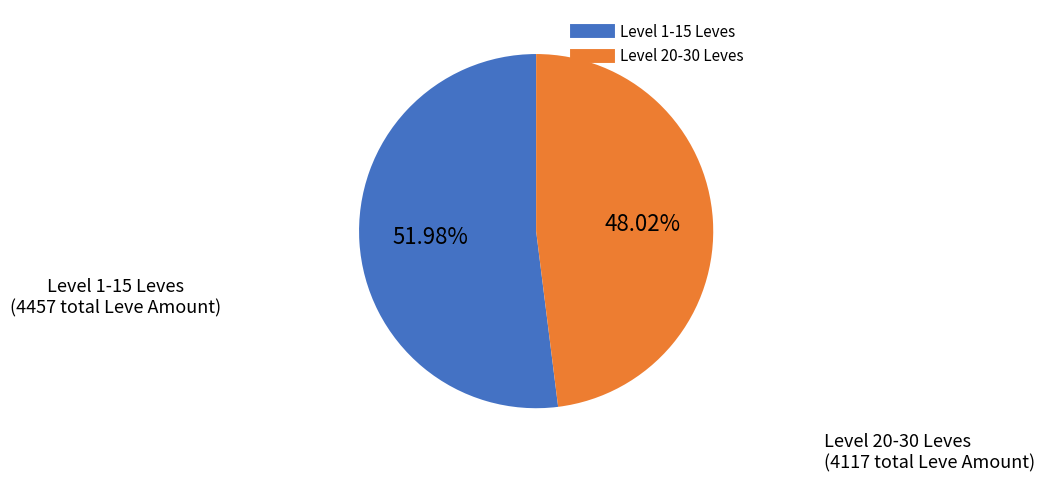

Does any single category account for the majority?

Yes